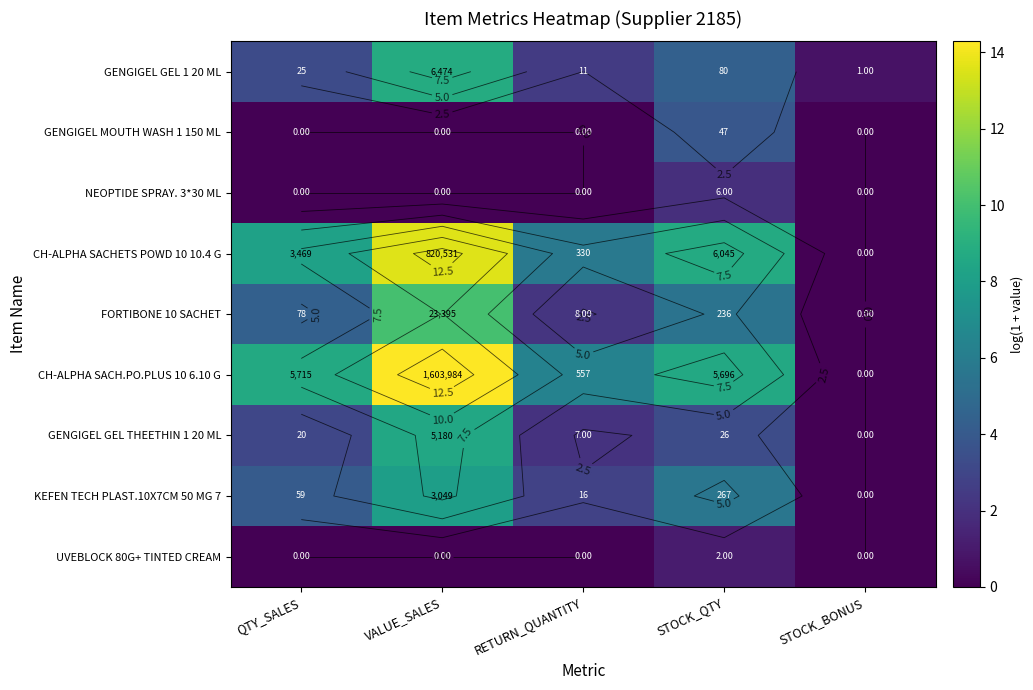

At which label does UVEBLOCK 80G+ TINTED CREAM reach its minimum?

QTY_SALES